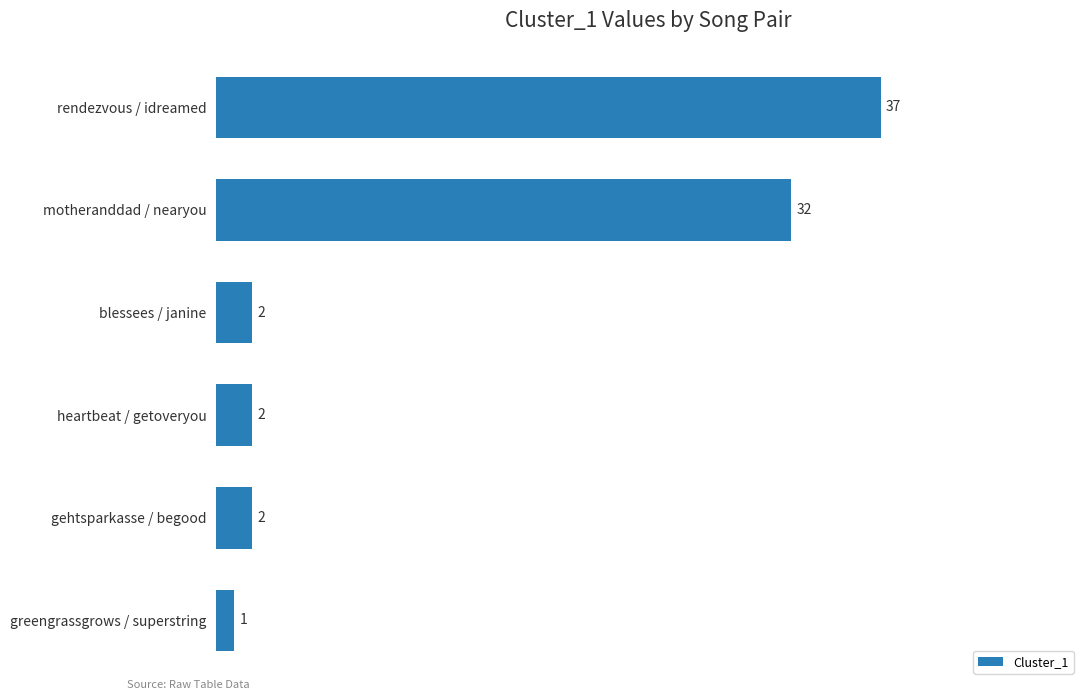

Are the bars horizontal?

Yes